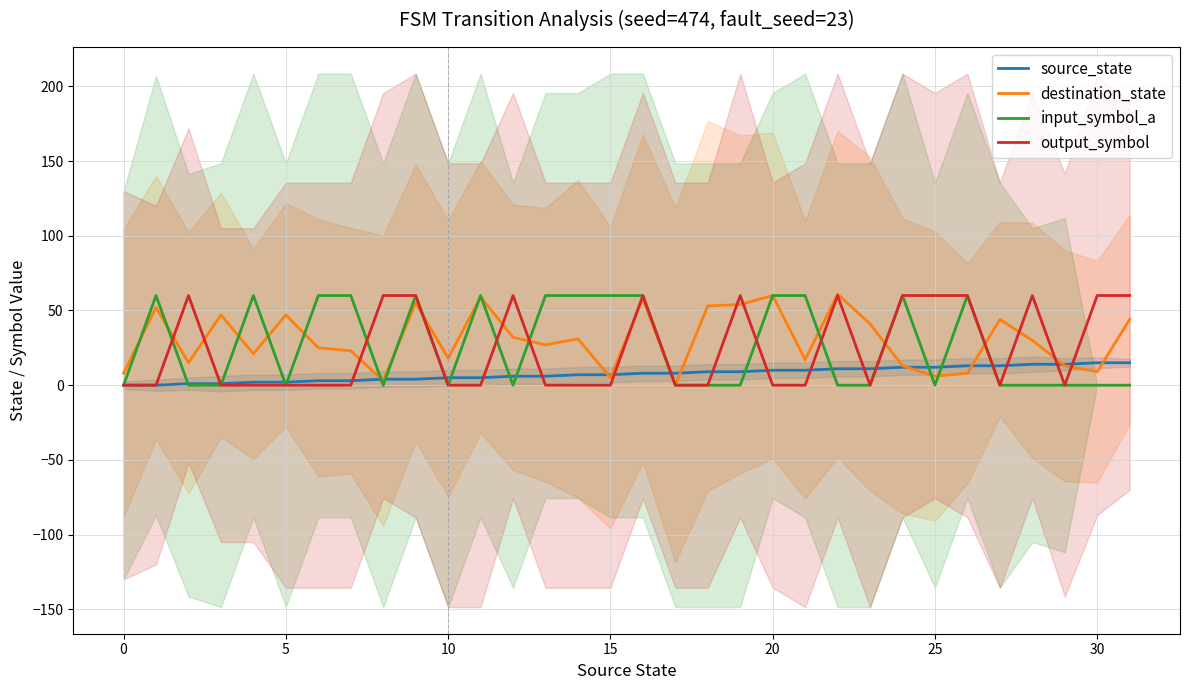

What is the sum of the source_state values at 11 and 19?

14